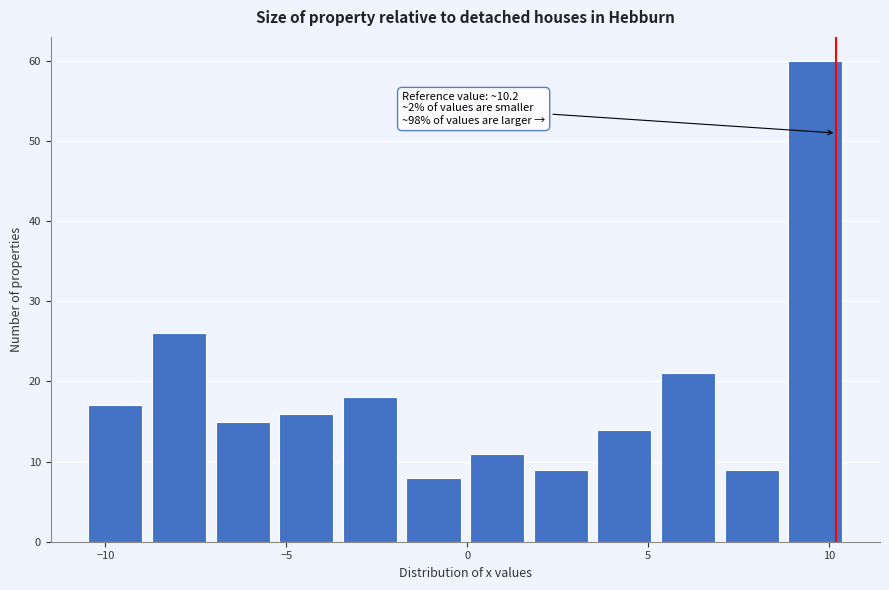

Around what value on the x-axis is the tallest bar? Give the approximate position of its centre, as read against the axis.

9.5